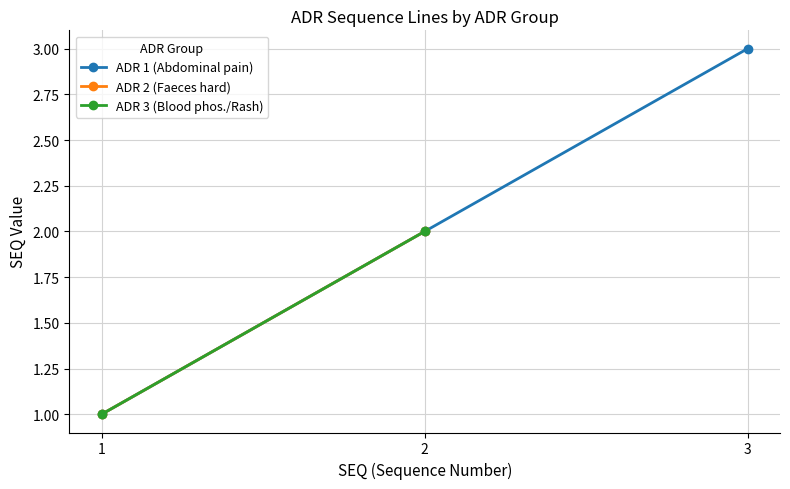

The ADR 1 (Abdominal pain) series shows 1 at 2. True or false?

False